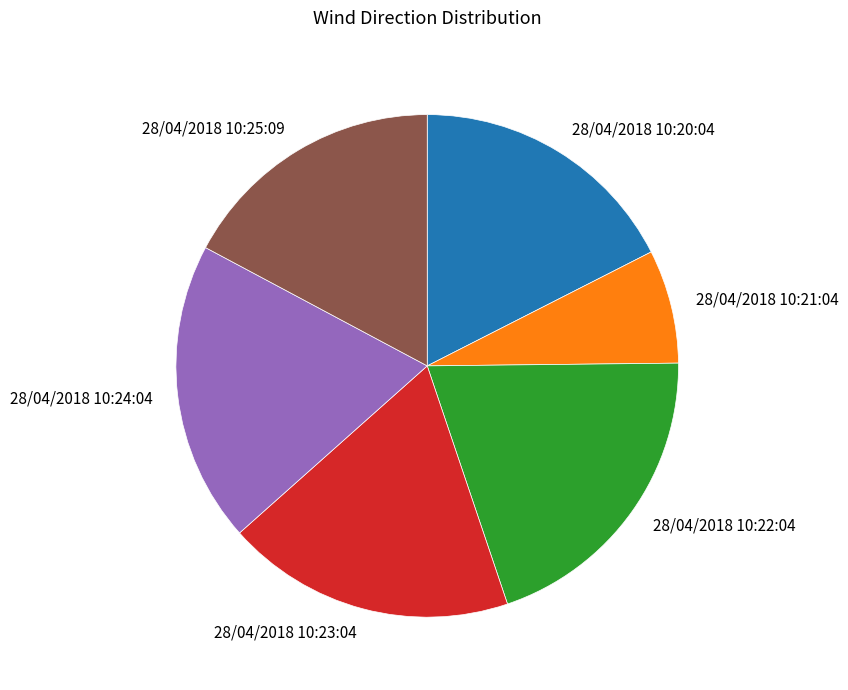

Is there any slice that represents more than half of the pie?

No